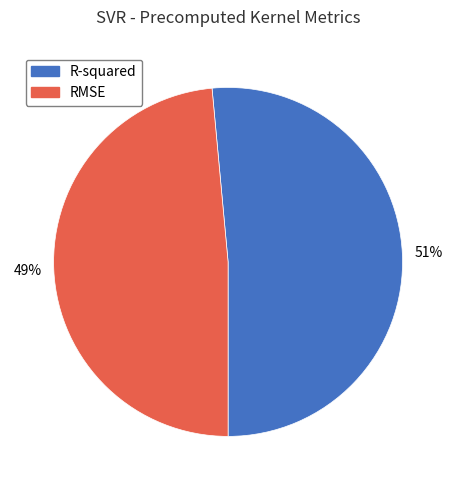

How many slices are in this pie chart?

2